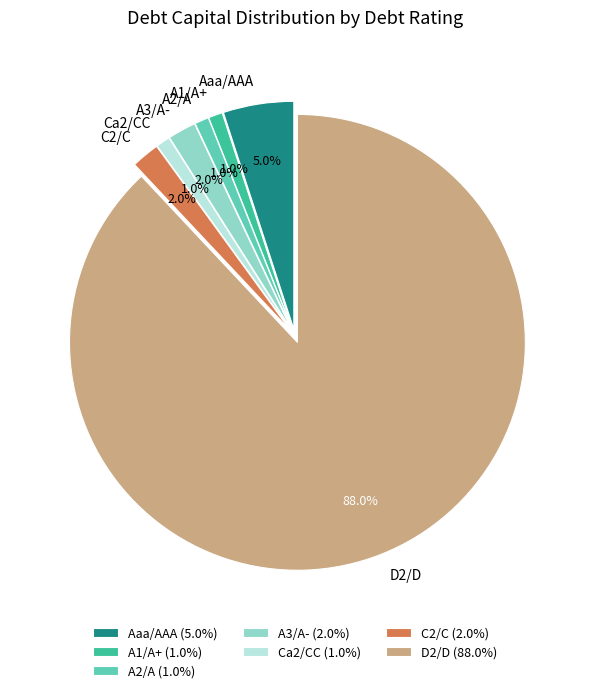

What percentage is the C2/C slice, to the nearest percent?

2%